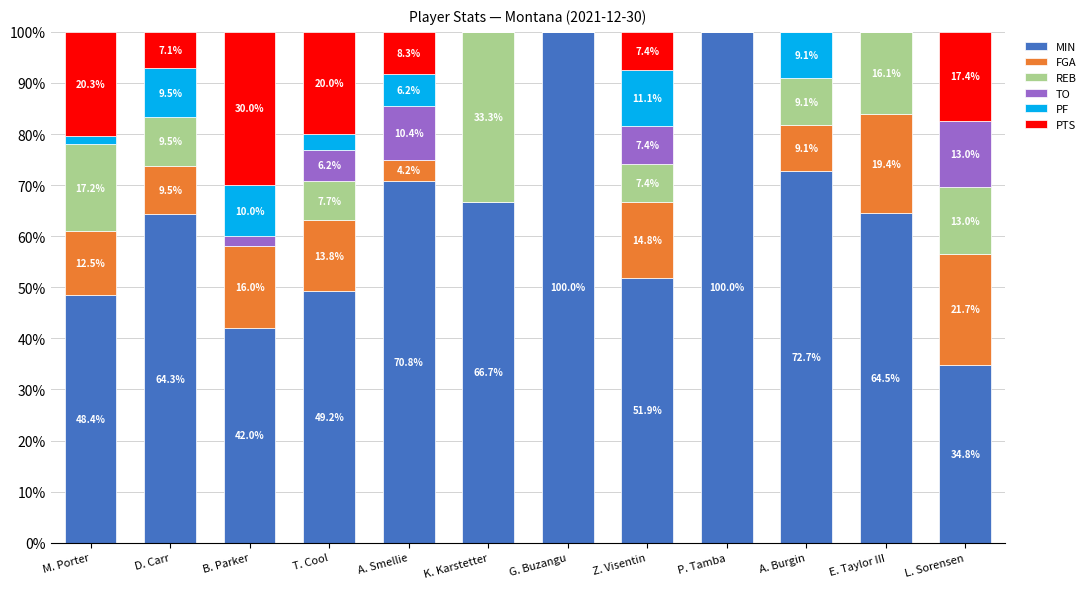

True or false: MIN has a value of 34.8 at L. Sorensen.

True